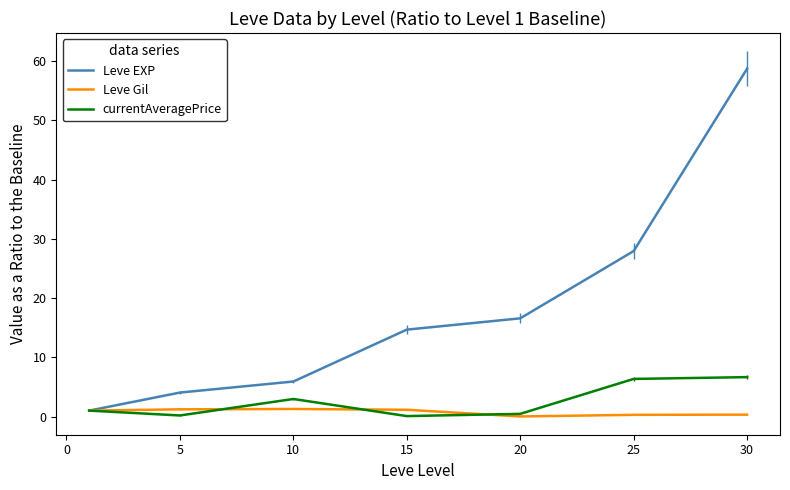

Which series has the largest total across all categories?

Leve EXP